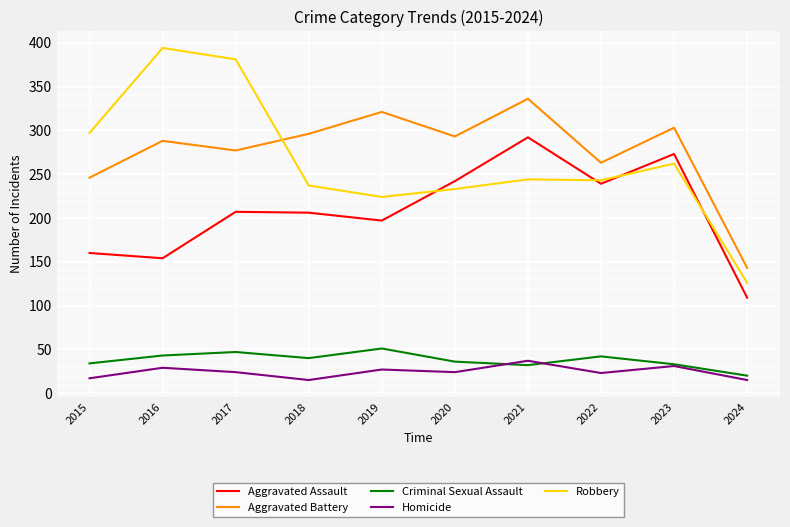

What is the sum of the Criminal Sexual Assault values at 2017 and 2018?

87